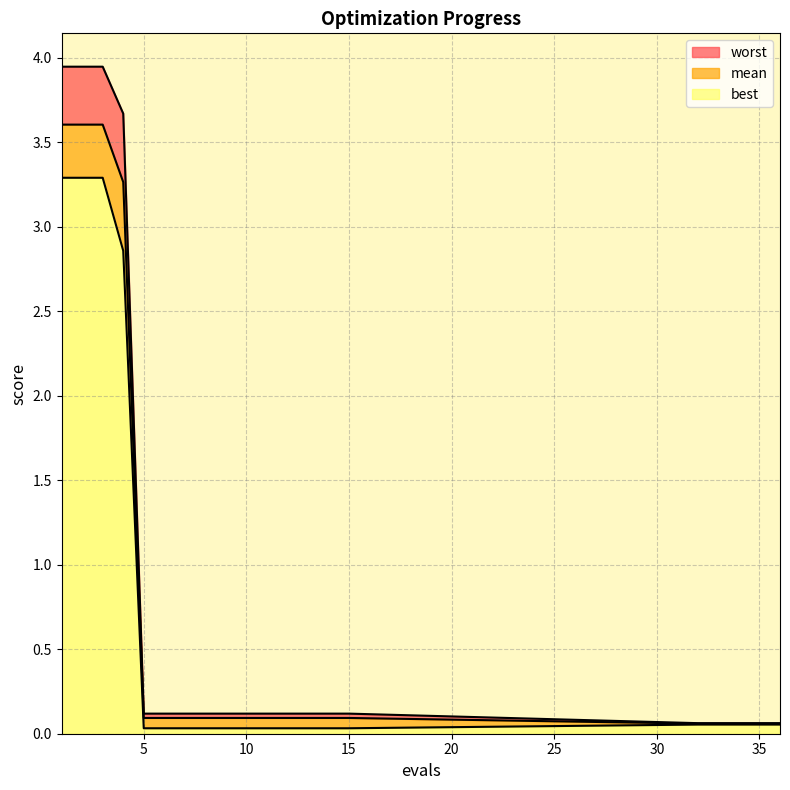

The mean series shows 0.0 at 32. True or false?

False